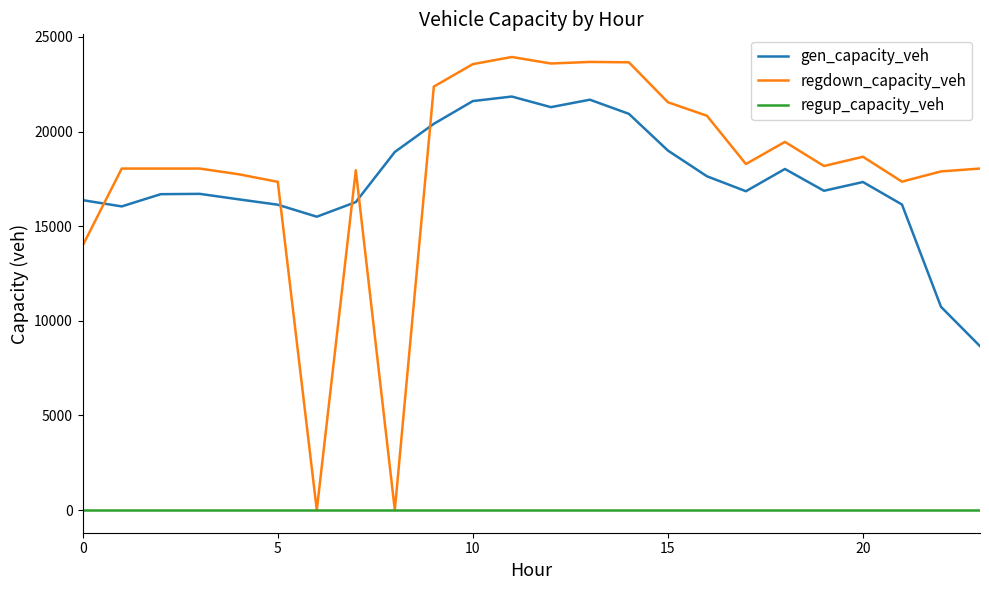

How many series are shown in this chart?

3